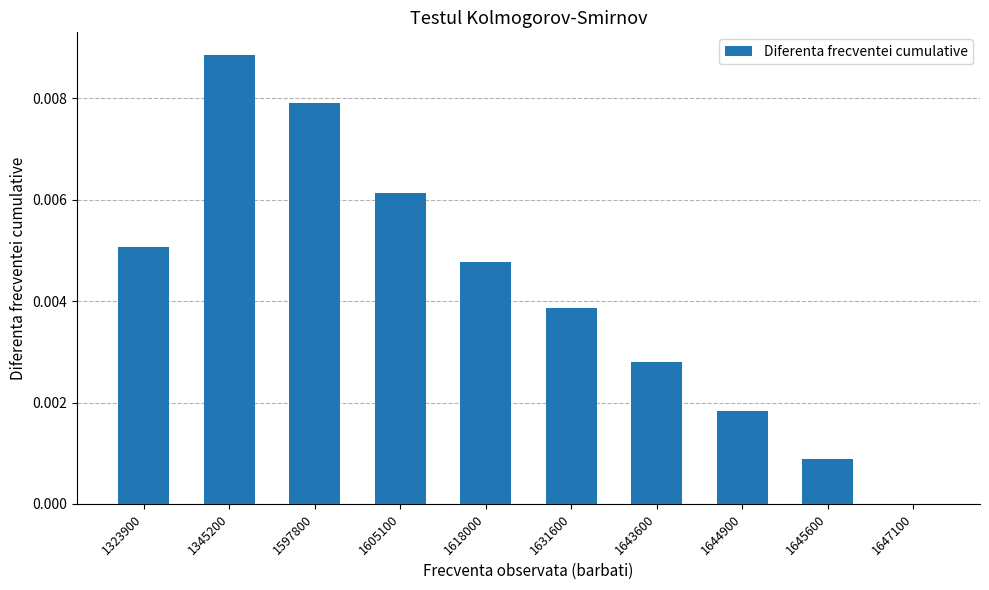

Is it true that the value at 1618000 is 0.0?

True